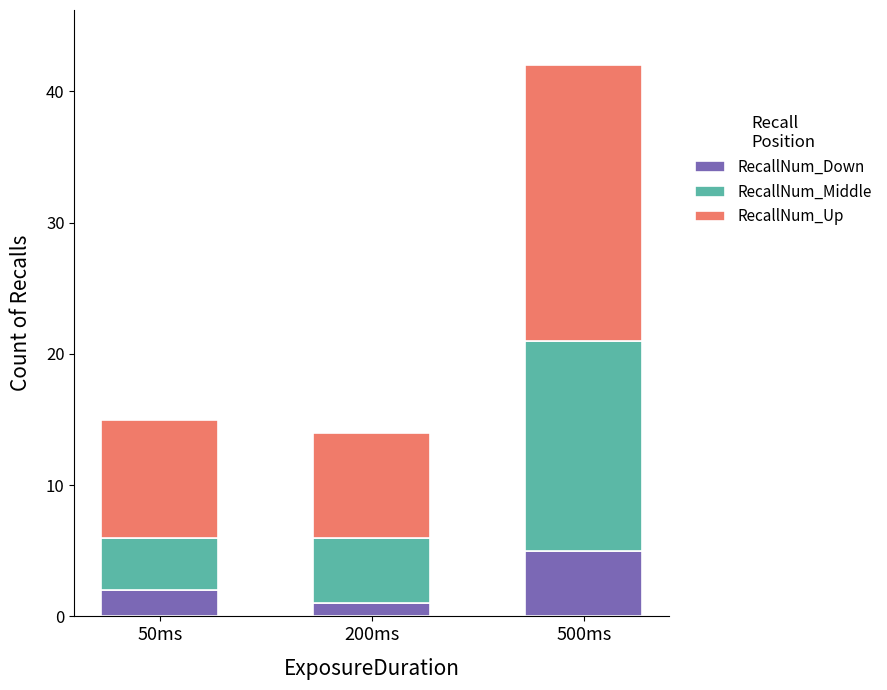

What is the sum of the RecallNum_Down values at 500ms and 200ms?

6